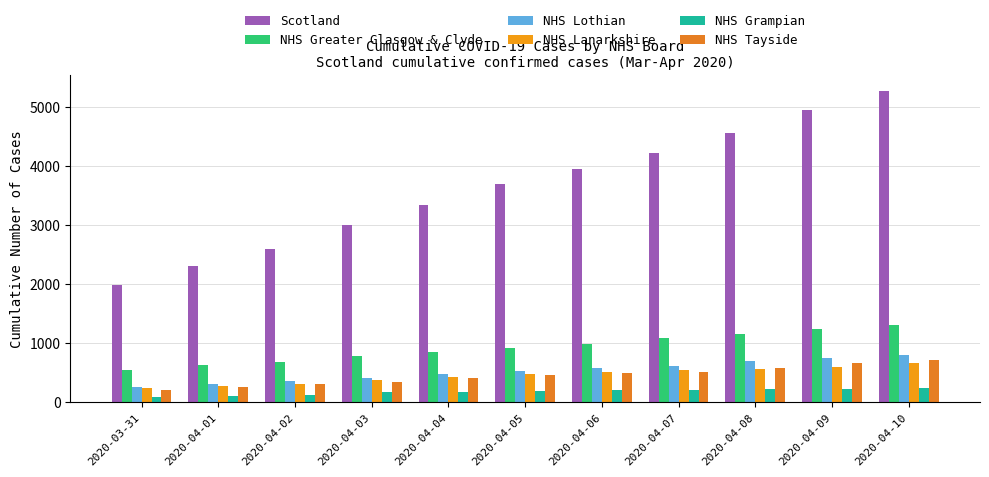

What is the label of the 2nd bar from the left?

2020-04-01